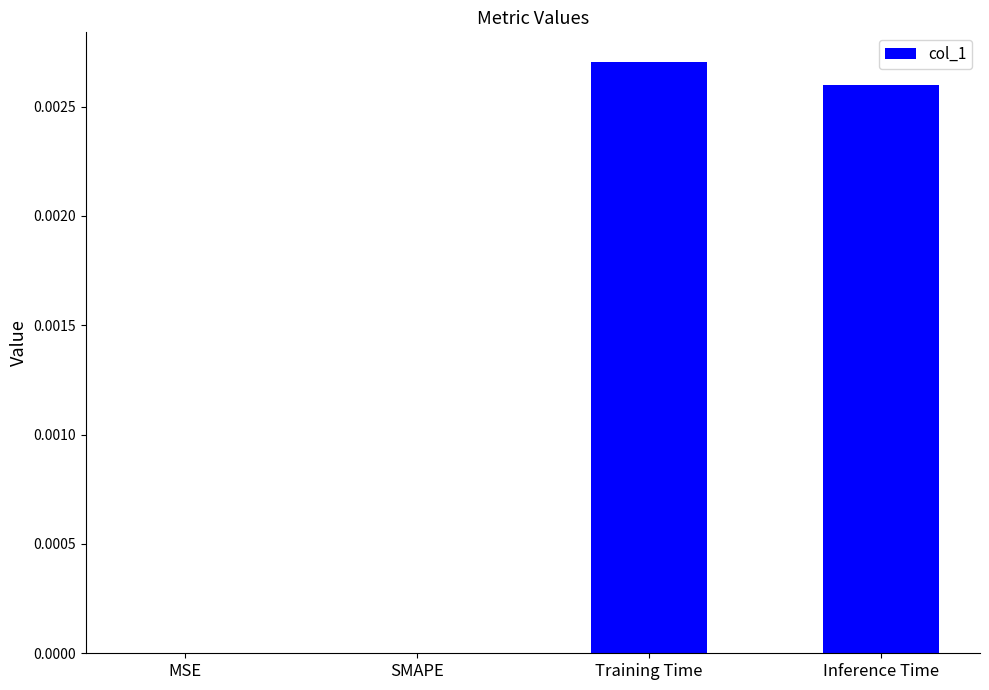

At which category does the chart reach its peak across all series?

Training Time